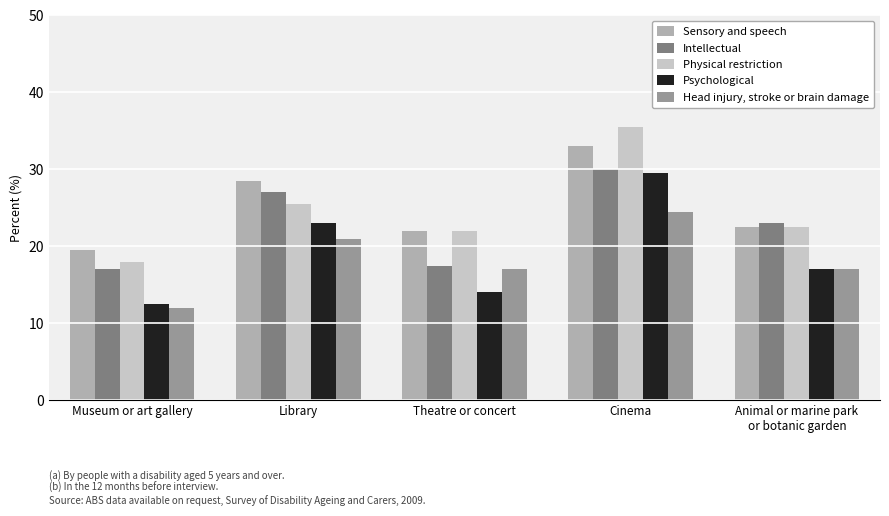

Rank the series by their maximum value, from lowest to highest.

Head injury, stroke or brain damage, Psychological, Intellectual, Sensory and speech, Physical restriction